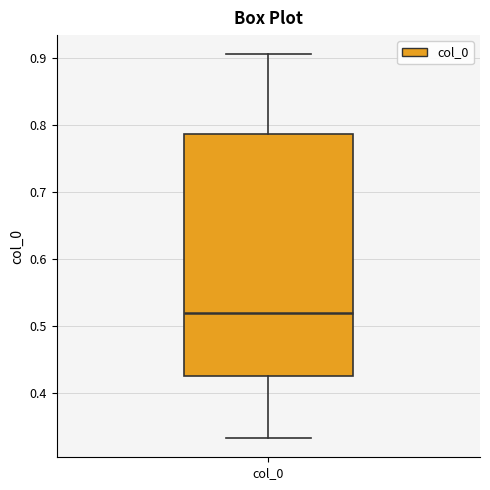

Read this box plot against the y-axis: the position of the median line, the range covered by the box, and the ends of both whiskers. The values are not printed on the chart, so give them approximately, as read against the axis.

median 0.52, box 0.42 to 0.79, whiskers 0.33 to 0.91